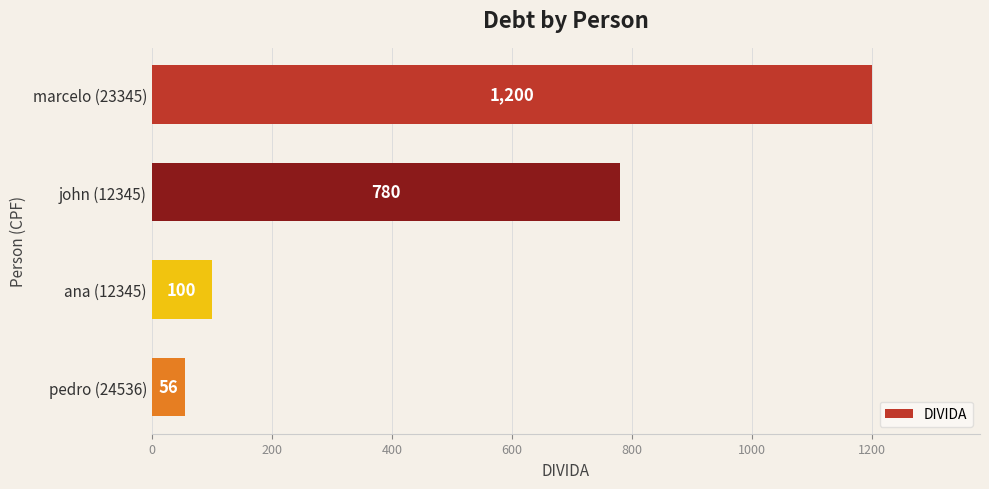

What is the label of the 1st bar from the top?

marcelo (23345)